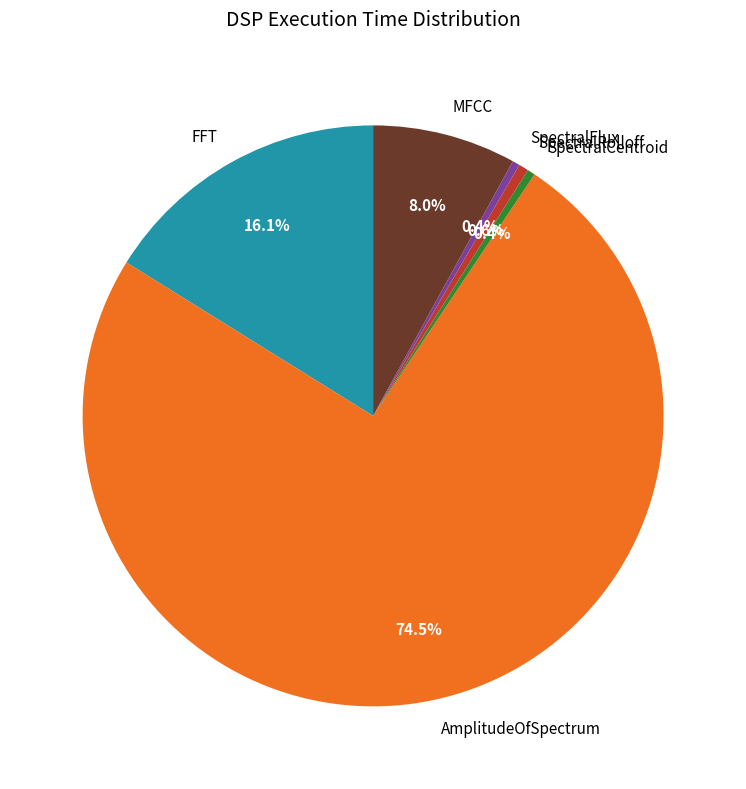

To the nearest percent, what is the average slice percentage?

17%